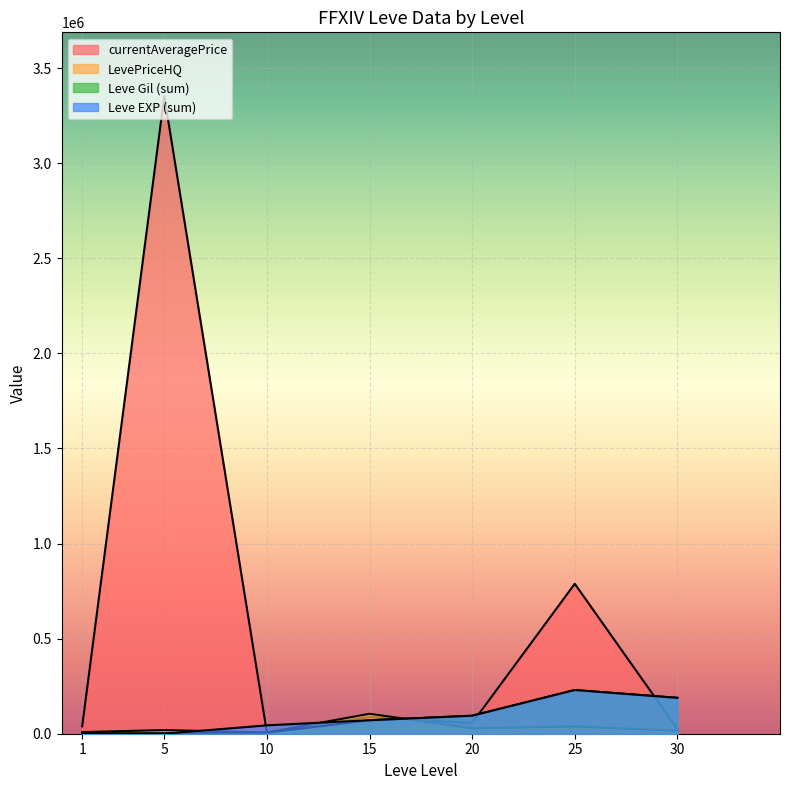

What is the value of the Leve Gil point at the 10th from the left?

840.0